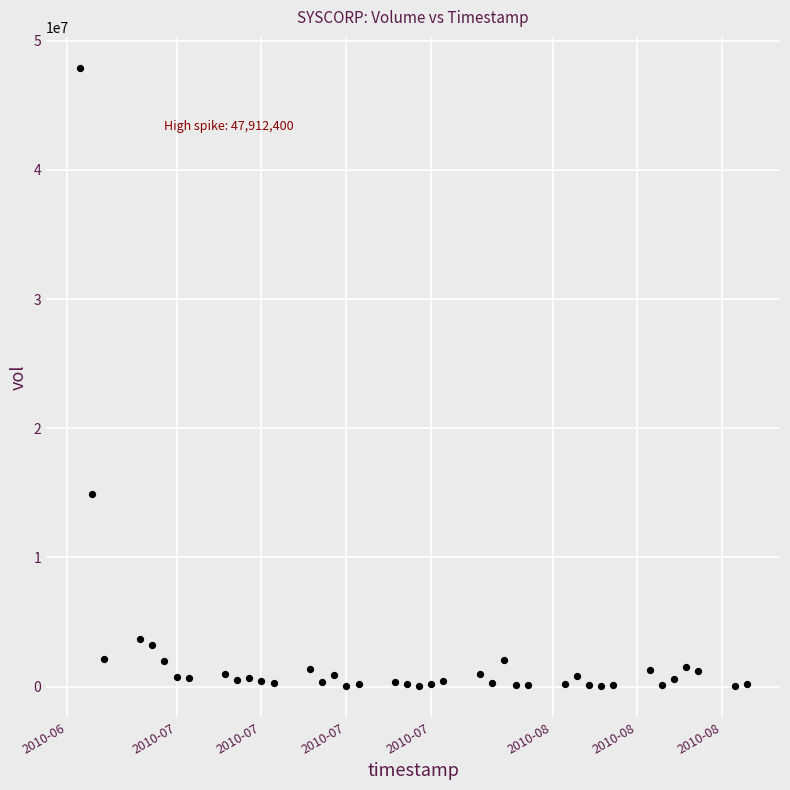

What Y value in the scatter plot is closest to 23969200?

14909000